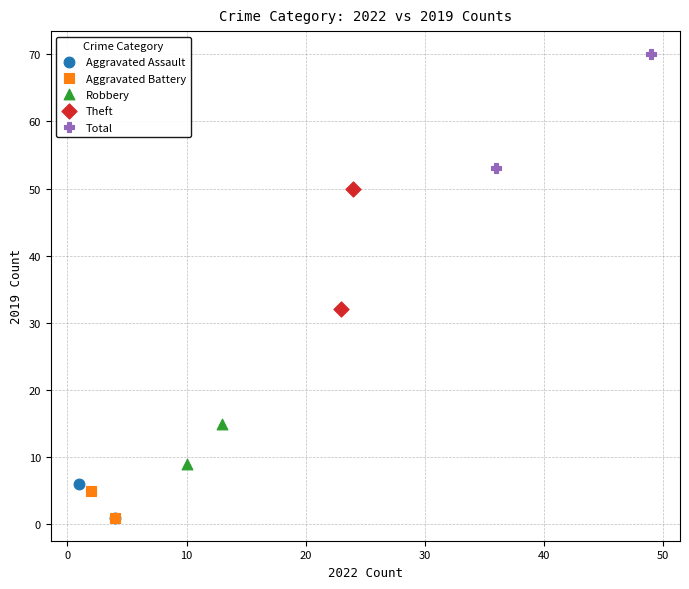

What are all the series names shown in the legend?

Aggravated Assault, Aggravated Battery, Robbery, Theft, Total